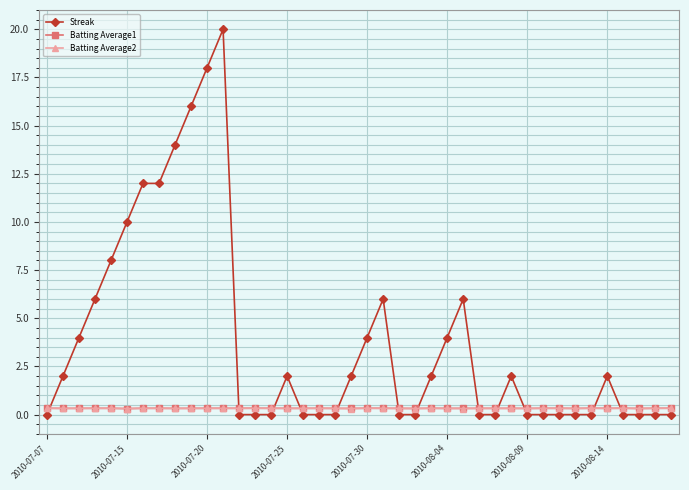

What is the maximum value shown in the chart?

20.0